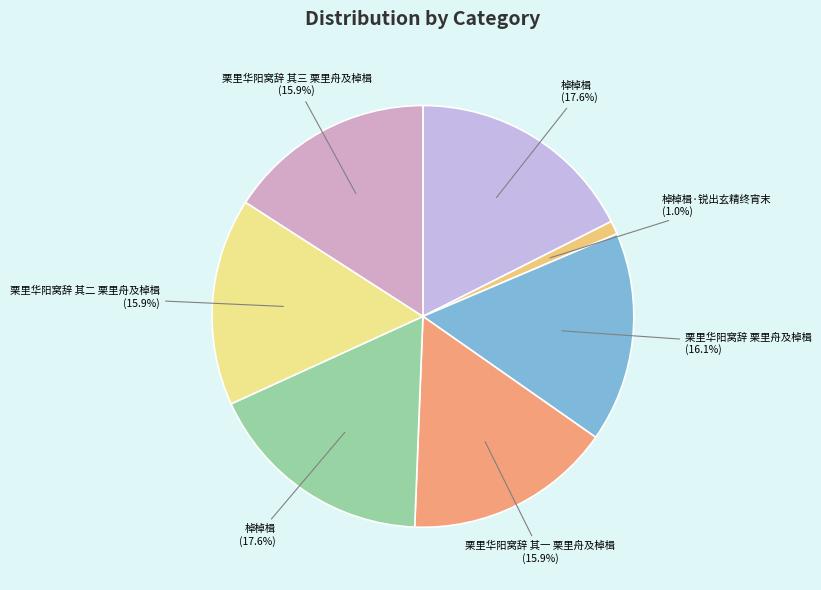

How many segments does this pie chart have?

7